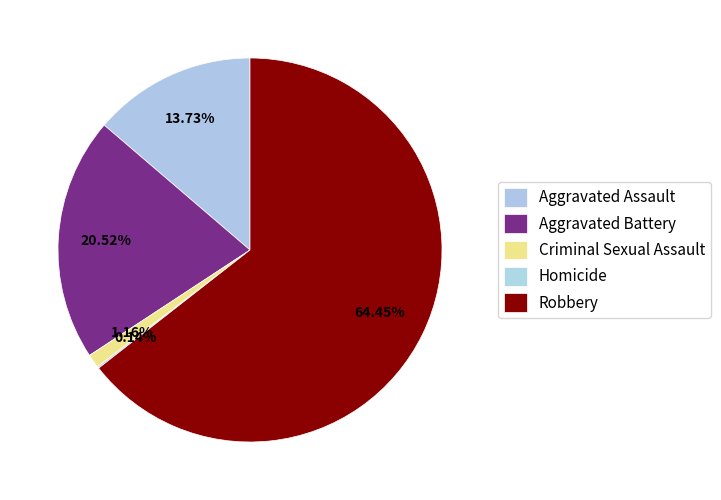

Do Aggravated Assault and Criminal Sexual Assault together represent more than half of the pie?

No